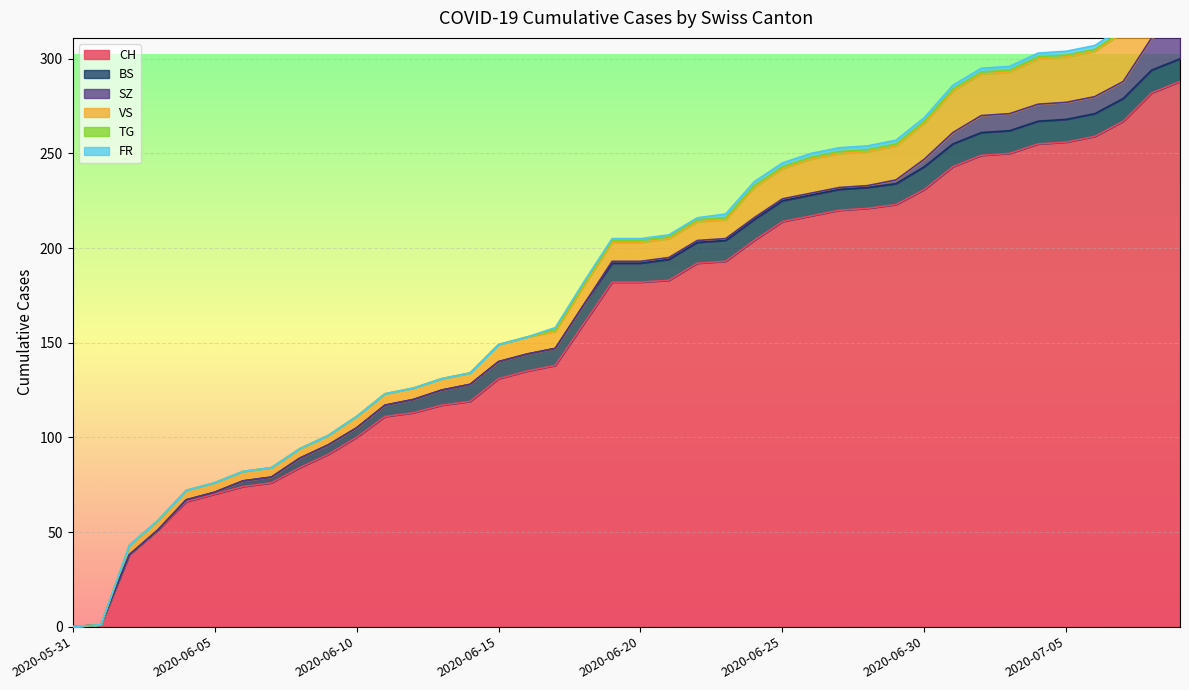

What is the label of the 34th point from the left?

2020-07-03